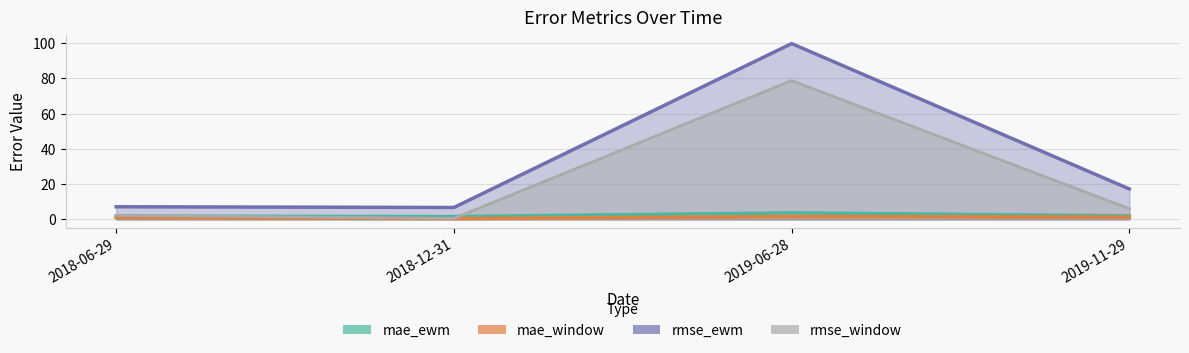

Rank the series at 2018-06-29 from lowest to highest value.

mae_window, mae_ewm, rmse_window, rmse_ewm